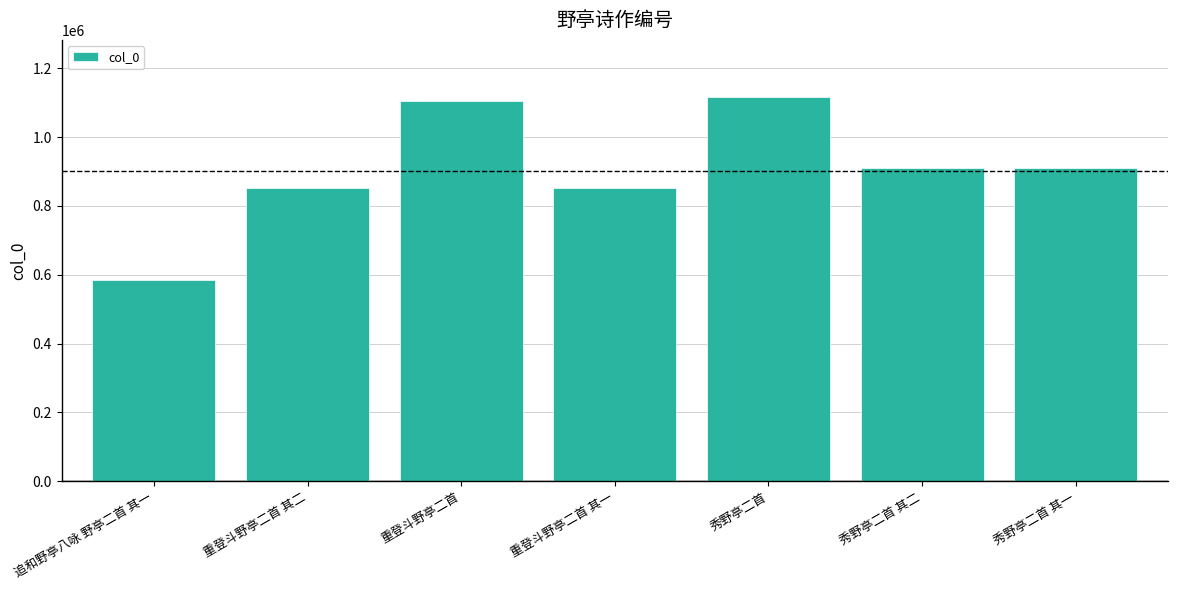

What is the change in value from 追和野亭八咏 野亭二首 其一 to 重登斗野亭二首 其一?

+266910